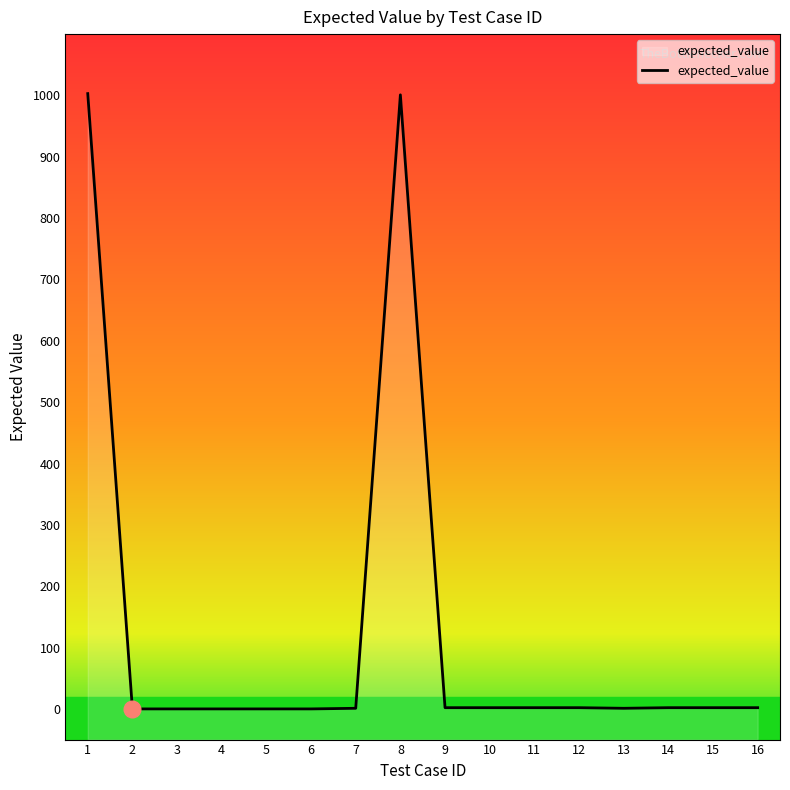

At which category does the data reach its first local peak?

8